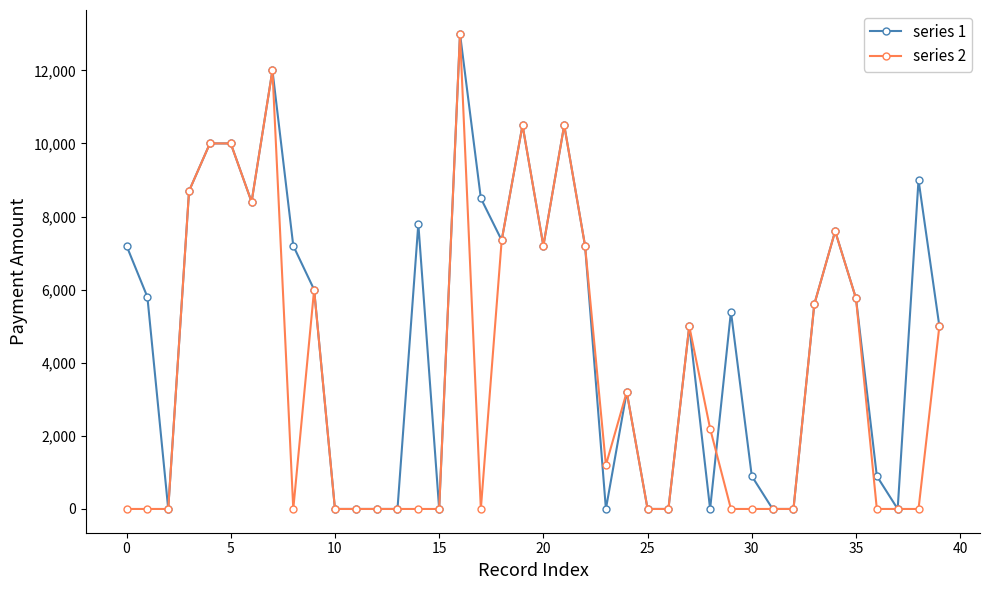

What is the difference between the second highest and minimum values in the series 1 series?

12000